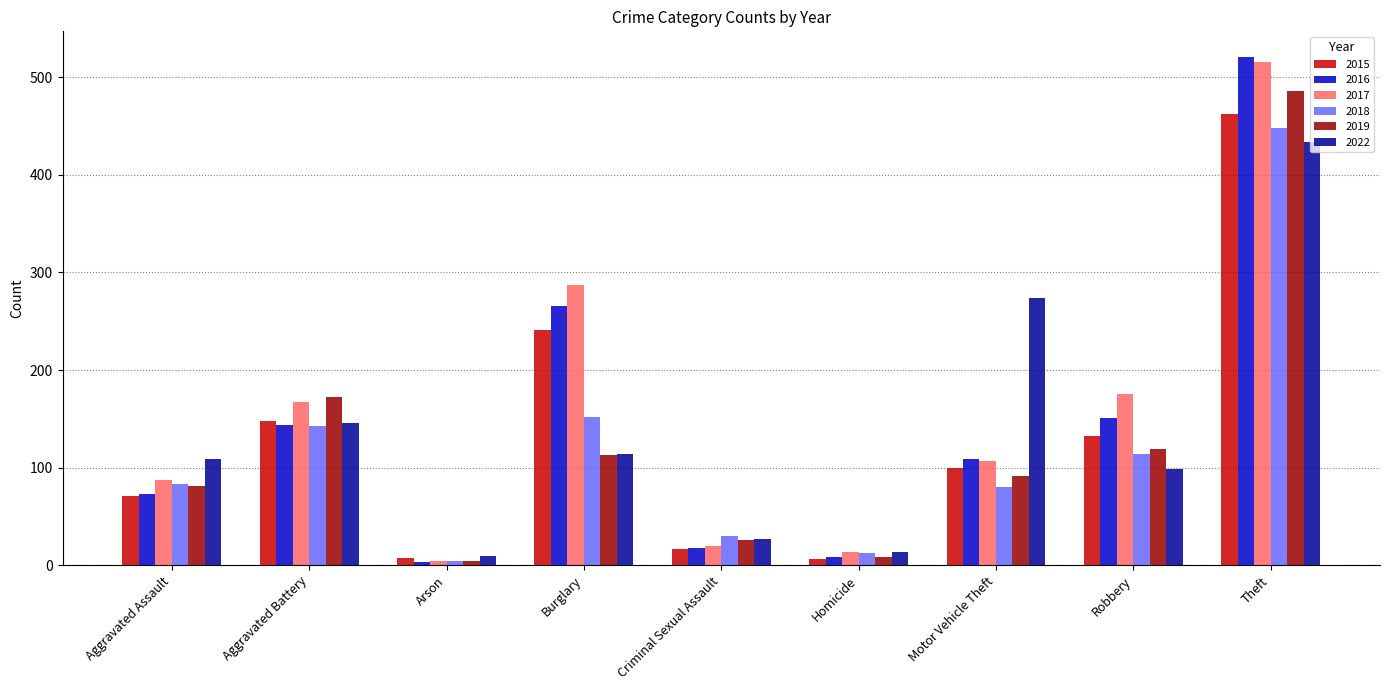

Which series has the widest spread of values?

2016